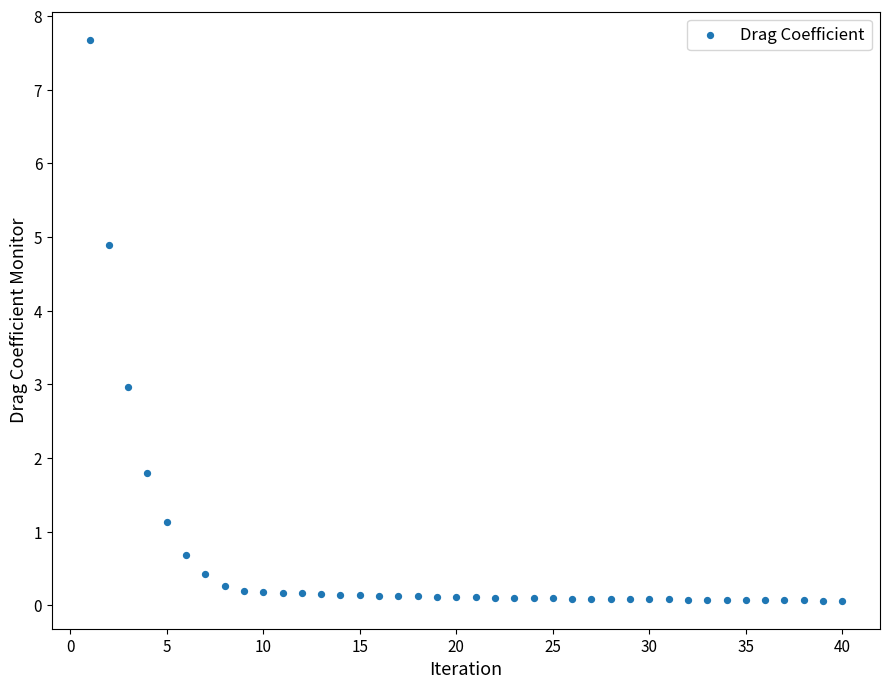

What is the range of Y values (max minus min)?

7.6